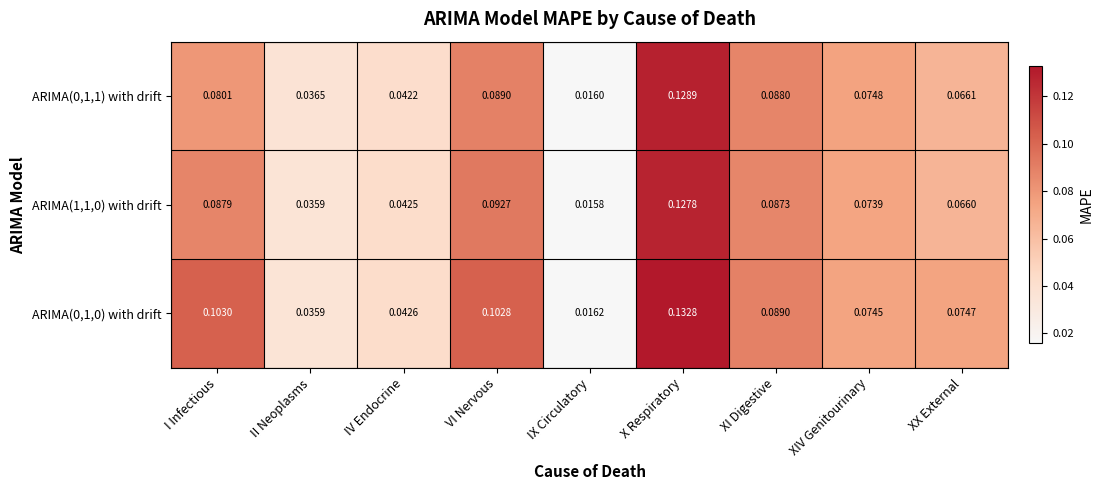

At how many categories does at least one series exceed 0?

9